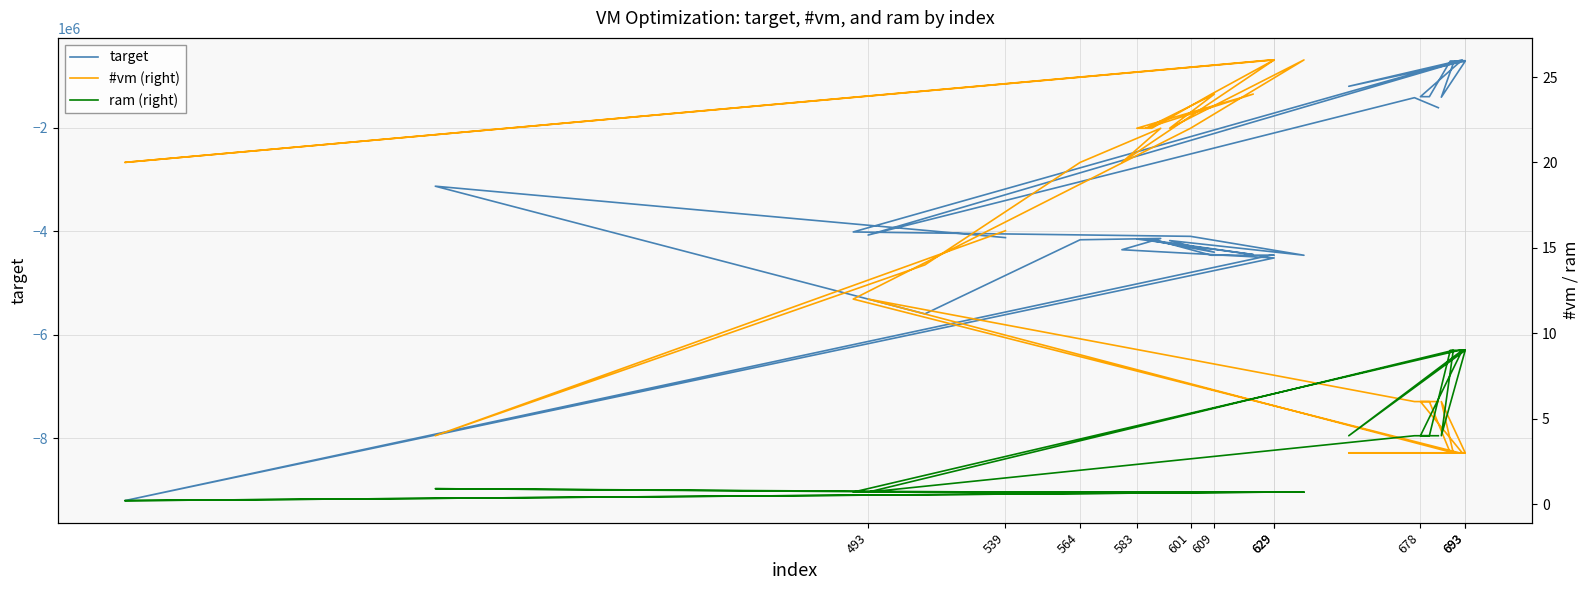

The value of ram (right) at 19 is 0.5. True or false?

False